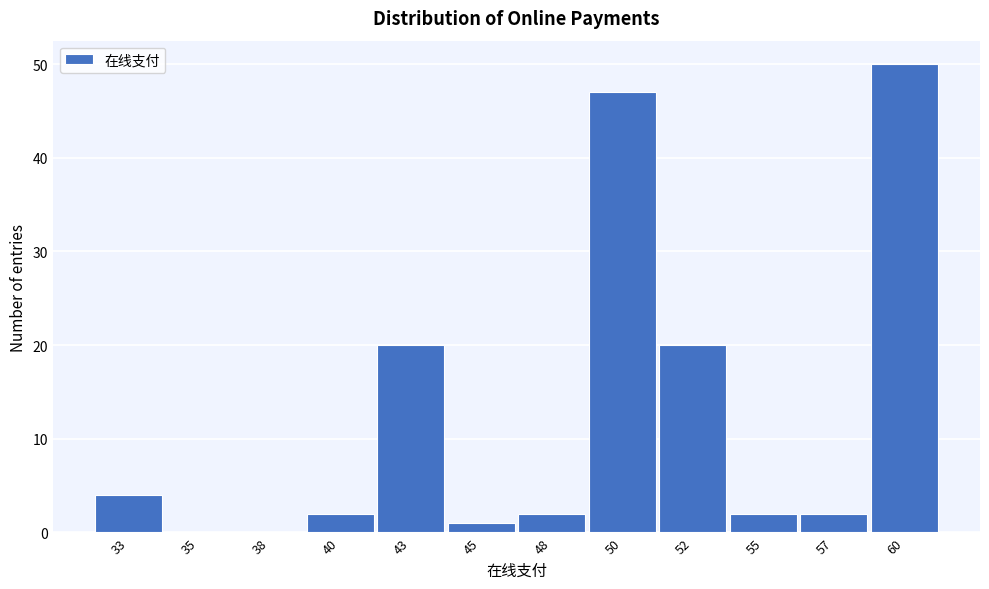

Reading left to right, extract all data points from this chart.

33=4	35=0	38=0	40=2	43=20	45=1	48=2	50=47	52=20	55=2	57=2	60=50